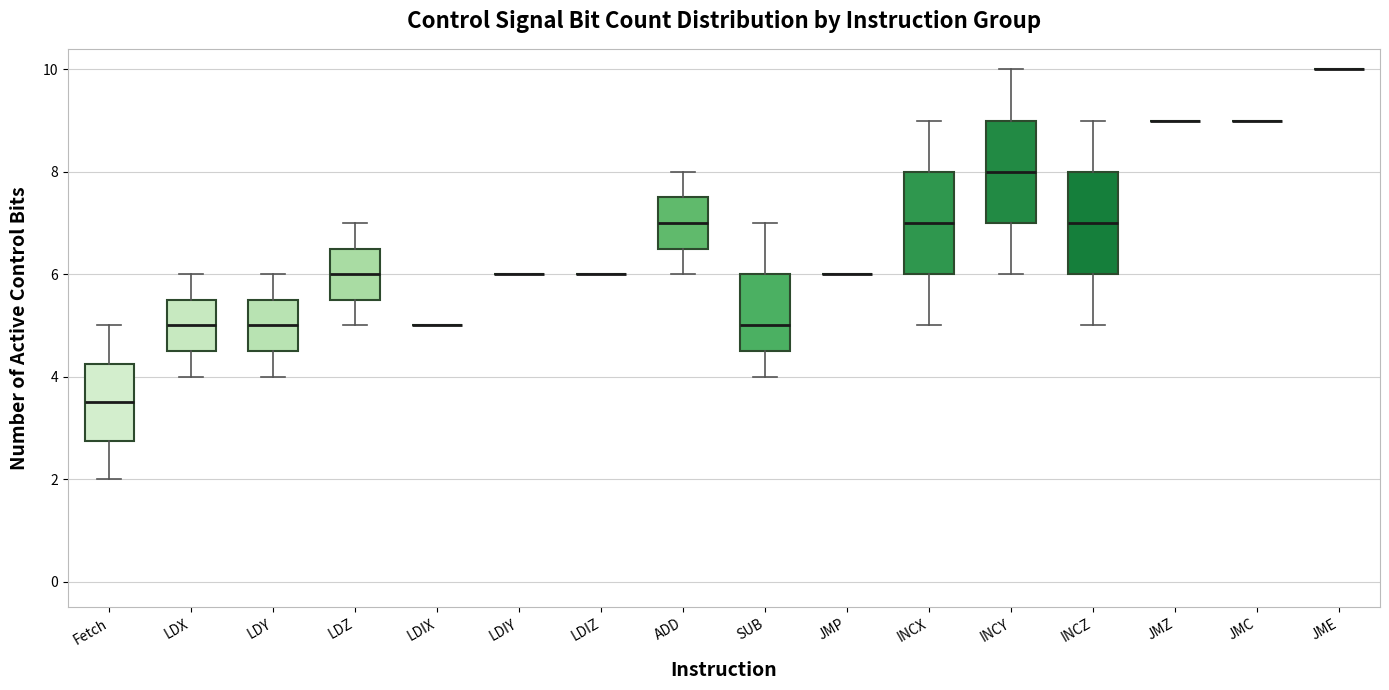

Reading left to right, transcribe this box plot: for each box, give where its median line is, the range the box spans, and where its two whiskers end, as read against the y-axis. The values are not printed on the chart, so give them approximately, as read against the axis.

Fetch: median 3.6, box 2.8 to 4.2, whiskers 2.0 to 5.0
LDX: median 5.0, box 4.6 to 5.6, whiskers 4.0 to 6.0
LDY: median 5.0, box 4.6 to 5.6, whiskers 4.0 to 6.0
LDZ: median 6.0, box 5.6 to 6.6, whiskers 5.0 to 7.0
LDIX: box collapsed to a line at 5.0, whiskers 5.0 to 5.0
LDIY: box collapsed to a line at 6.0, whiskers 6.0 to 6.0
LDIZ: box collapsed to a line at 6.0, whiskers 6.0 to 6.0
ADD: median 7.0, box 6.6 to 7.6, whiskers 6.0 to 8.0
SUB: median 5.0, box 4.6 to 6.0, whiskers 4.0 to 7.0
JMP: box collapsed to a line at 6.0, whiskers 6.0 to 6.0
INCX: median 7.0, box 6.0 to 8.0, whiskers 5.0 to 9.0
INCY: median 8.0, box 7.0 to 9.0, whiskers 6.0 to 10.0
INCZ: median 7.0, box 6.0 to 8.0, whiskers 5.0 to 9.0
JMZ: box collapsed to a line at 9.0, whiskers 9.0 to 9.0
JMC: box collapsed to a line at 9.0, whiskers 9.0 to 9.0
JME: box collapsed to a line at 10.0, whiskers 10.0 to 10.0